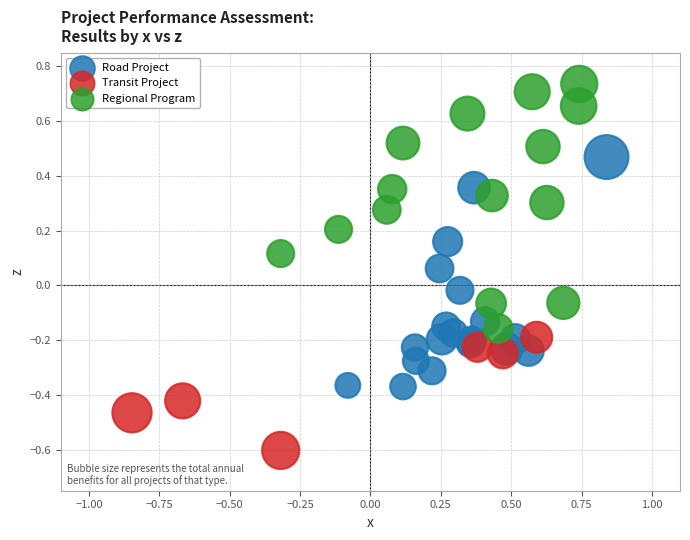

Which series contains the lowest Y value?

Transit Project